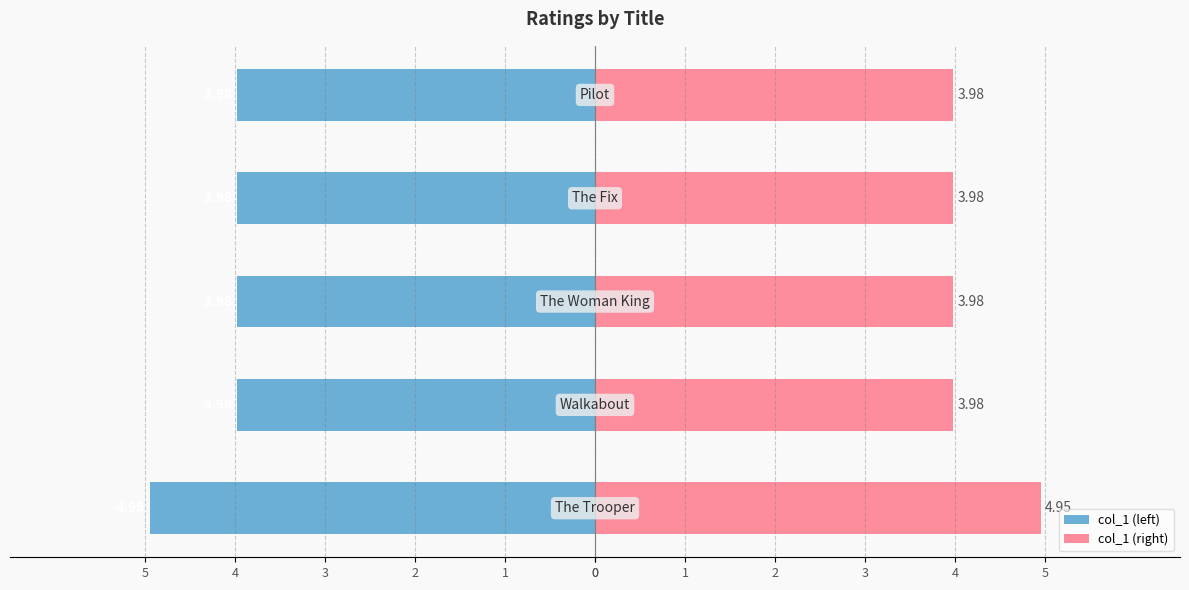

Which series has the largest range (max minus min)?

col_1 (left)